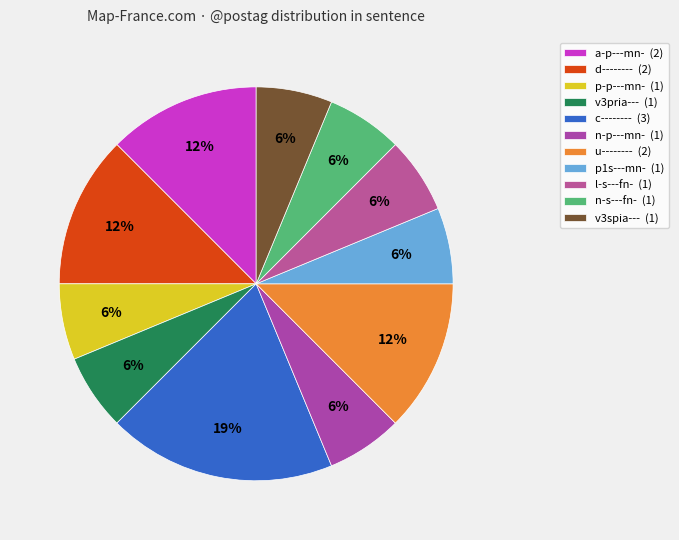

To the nearest percent, what is the average slice percentage?

9%